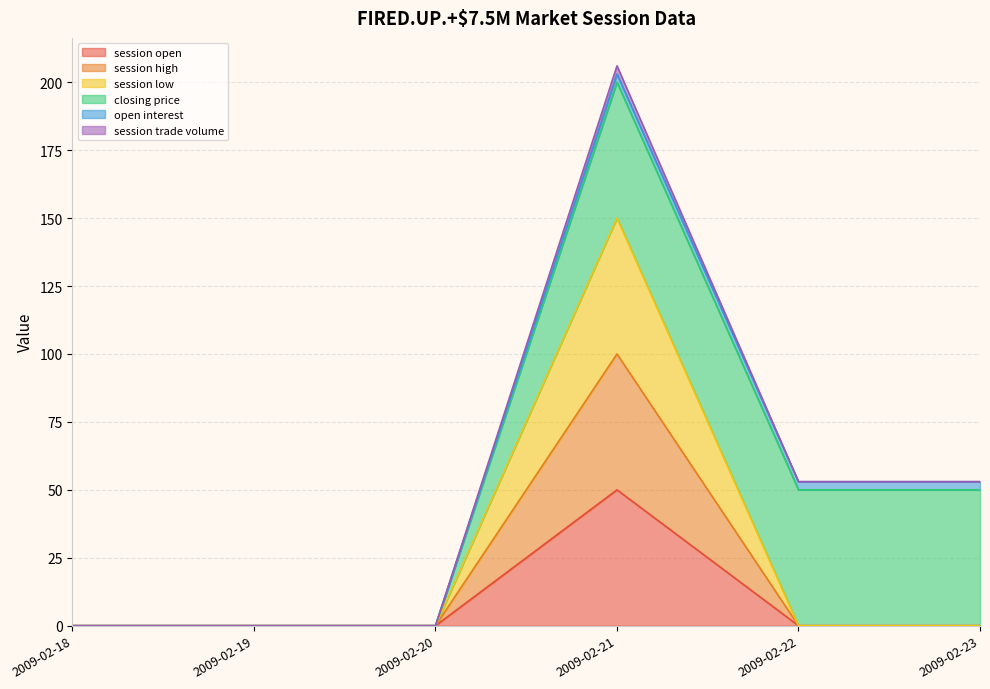

True or false: session low and session high intersect in this chart.

False